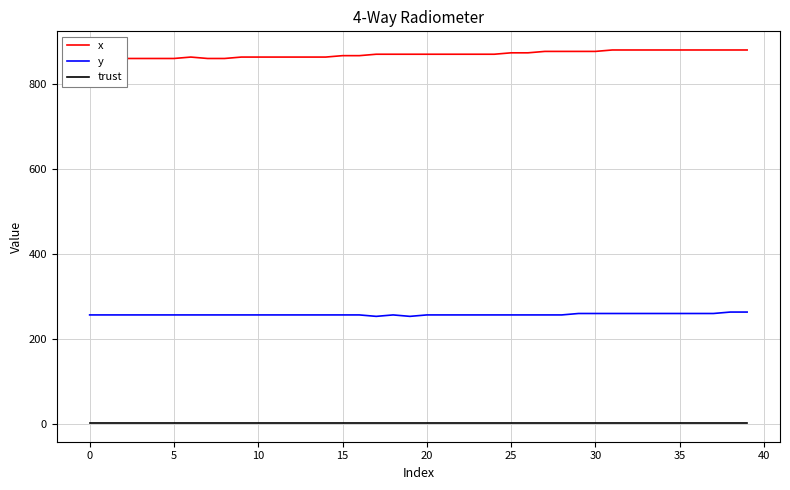

True or false: y and trust intersect in this chart.

False